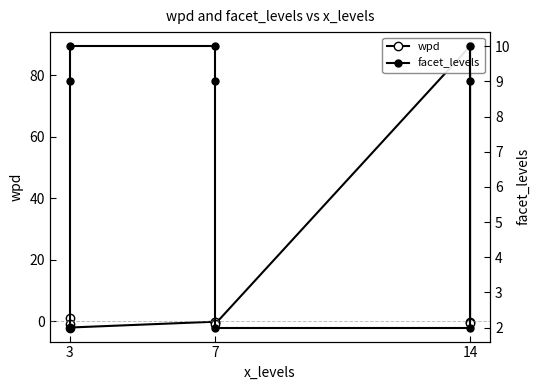

Which series has the largest total across all categories?

wpd